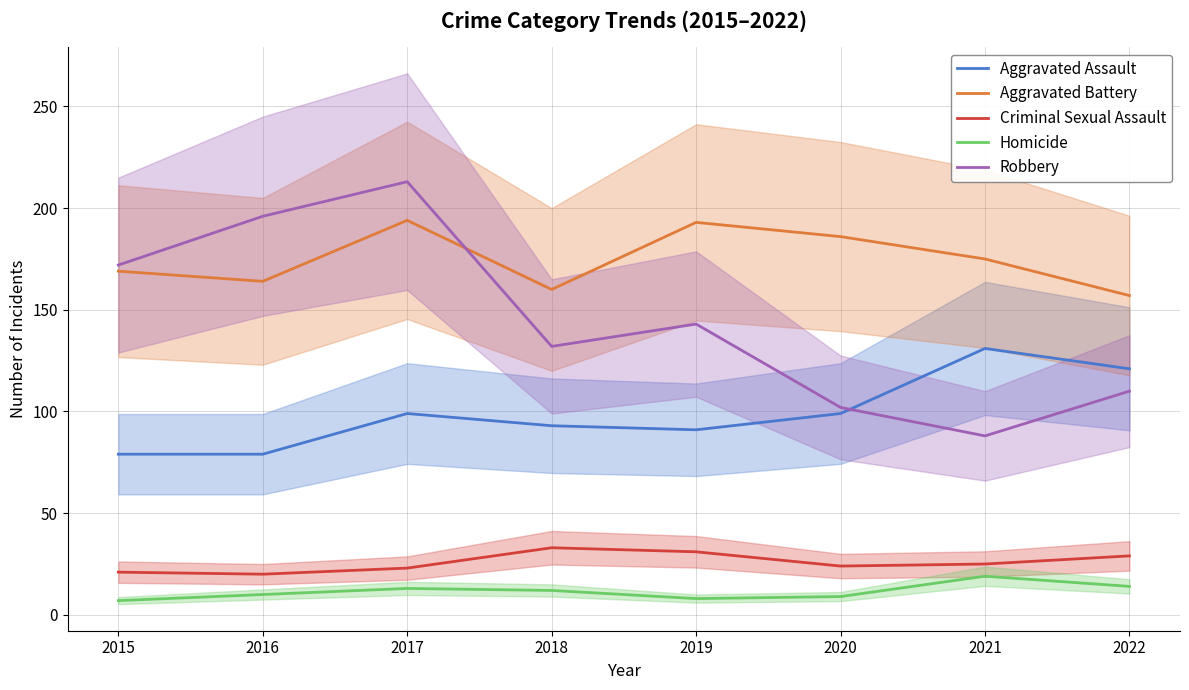

What is the difference between the maximum and second lowest values in the Aggravated Battery series?

34